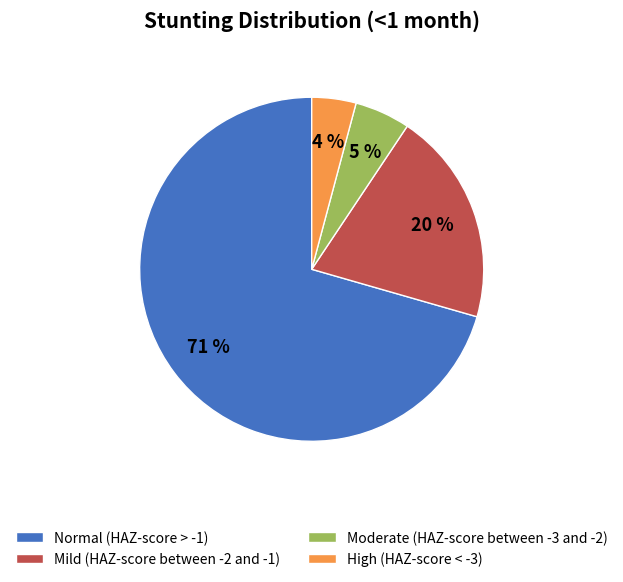

True or false: Normal (HAZ-score > -1) accounts for 58% of the total.

False